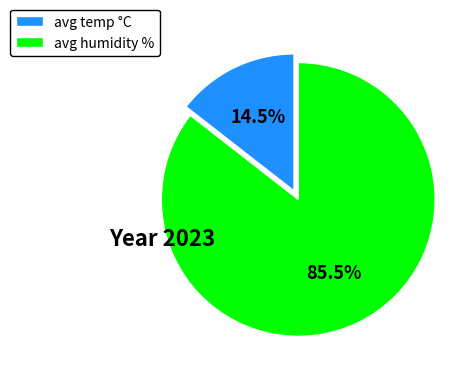

Between avg temp °C and avg humidity %, which is larger?

avg humidity %